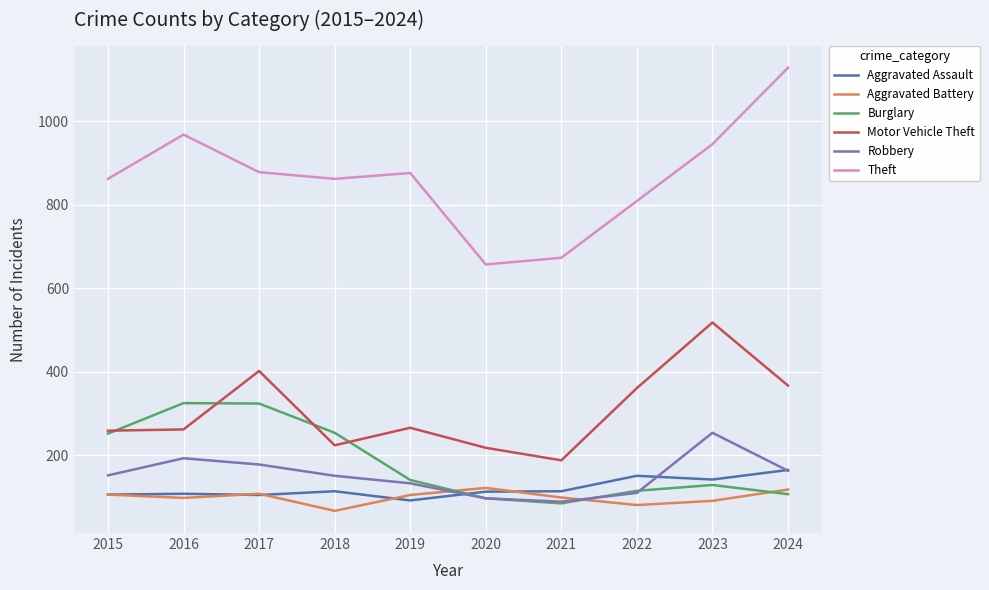

What is the difference between the maximum and minimum values in the Robbery series?

165